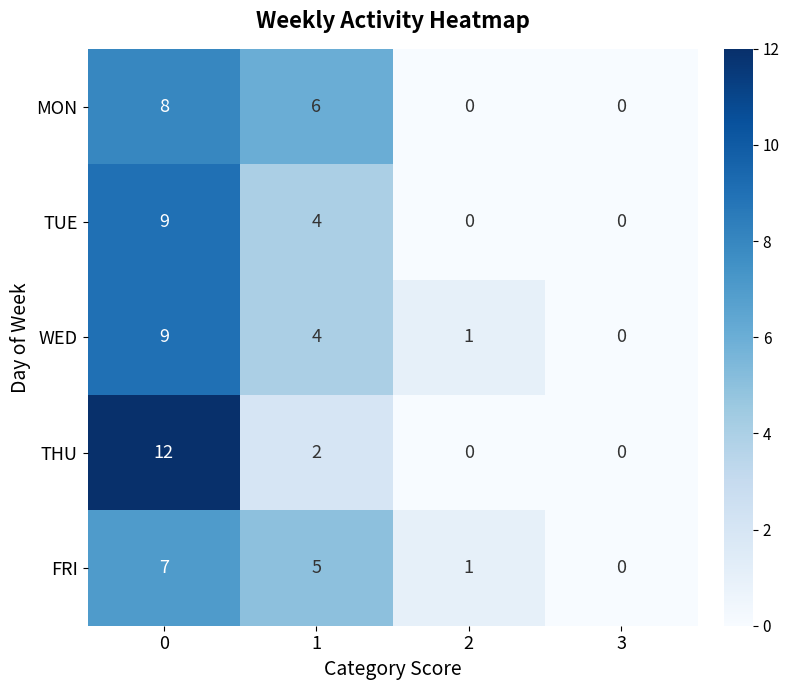

What is the difference between the TUE values at 0 and 1?

5